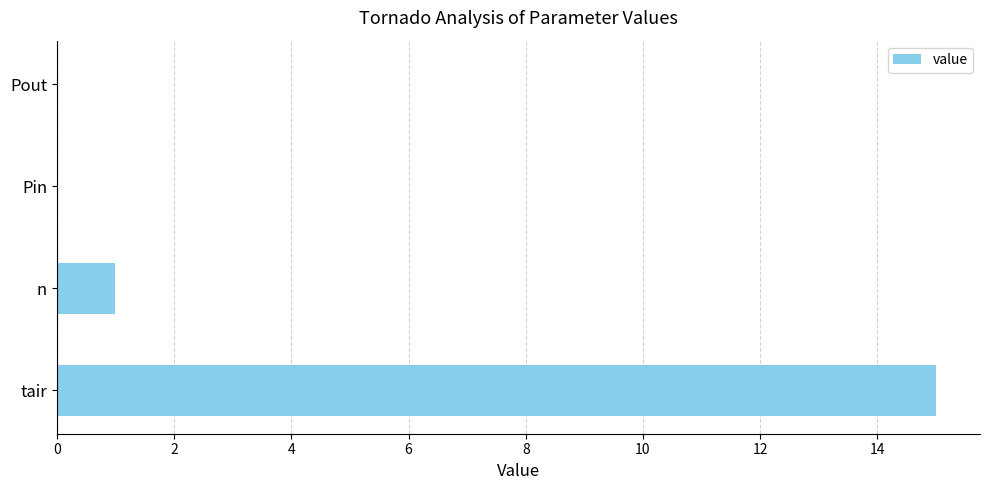

The chart shows a value of 0 at Pout. True or false?

True